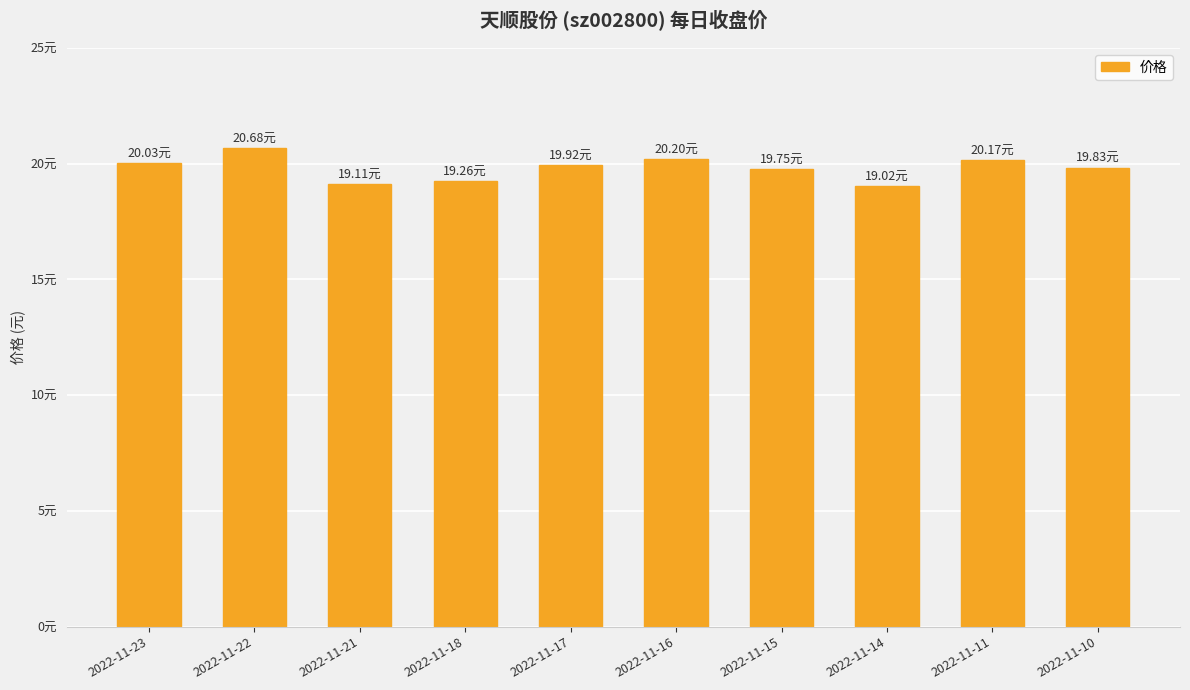

Which category has the highest value across all series?

2022-11-22